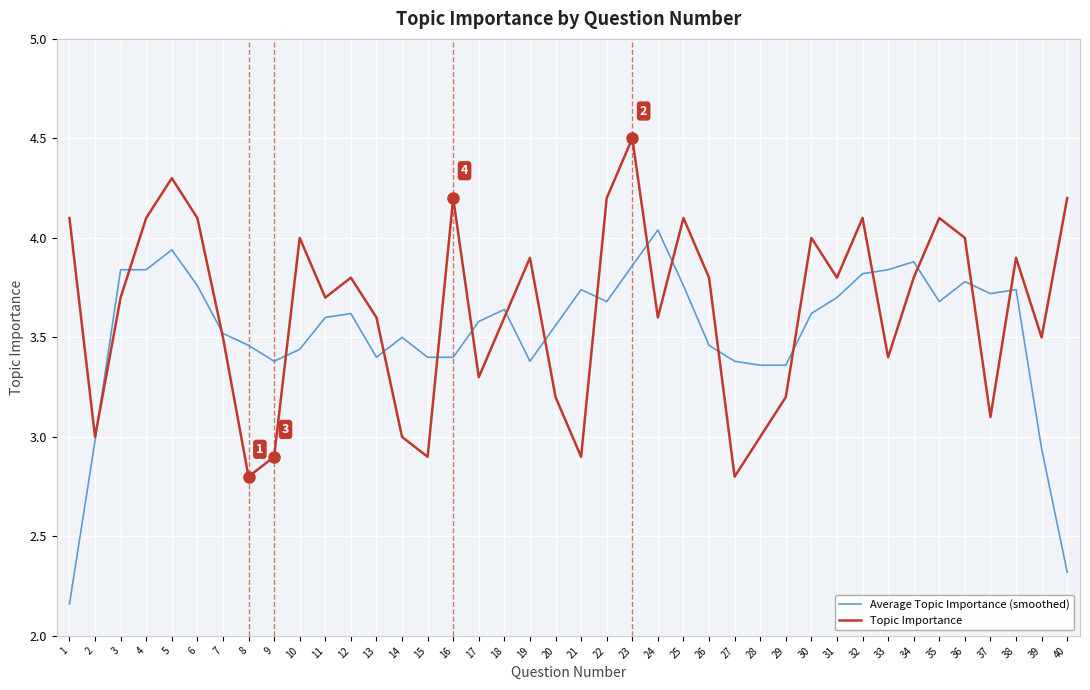

Is the value of Topic Importance at 12 greater than the value of Average Topic Importance (smoothed) at 2?

Yes